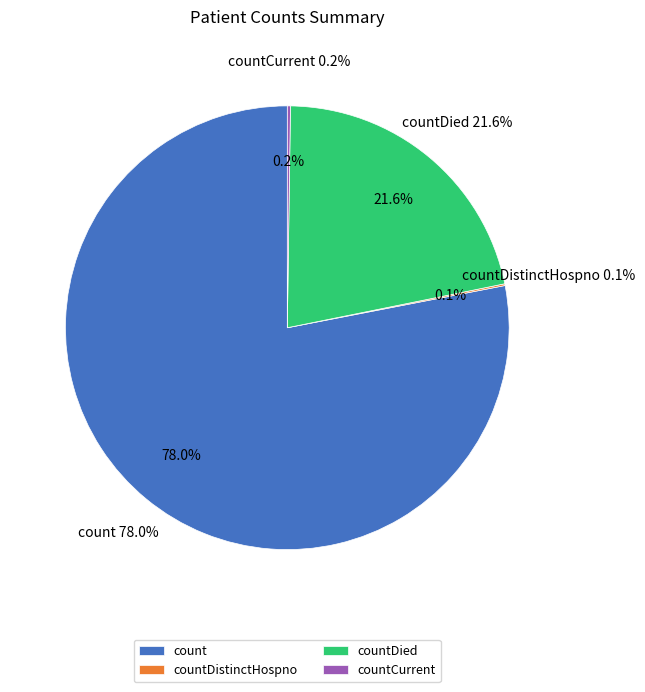

Is there a majority slice in this chart?

Yes